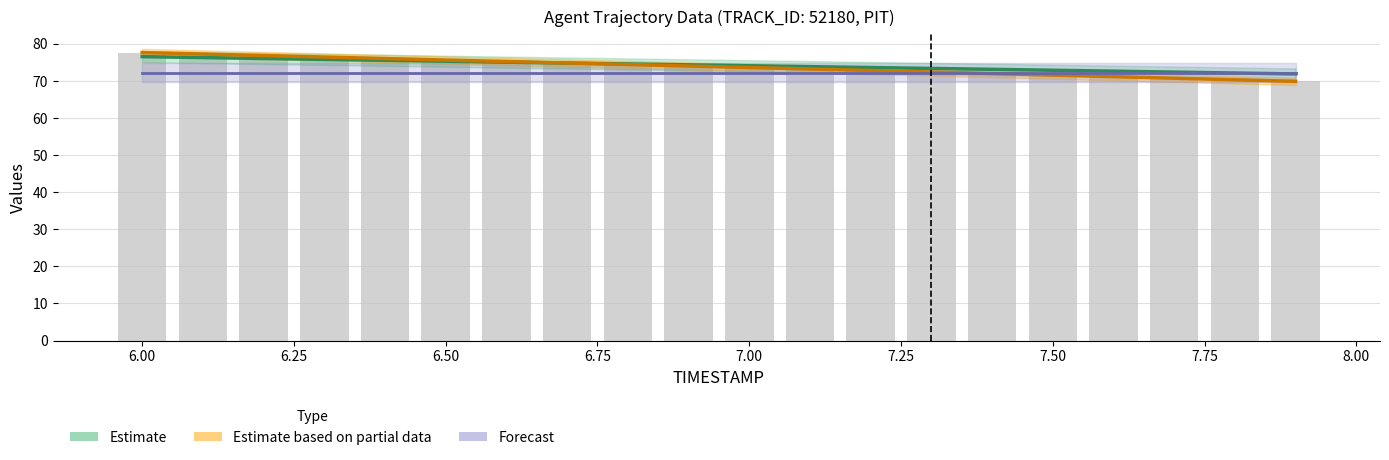

What is the smallest value displayed?

69.9